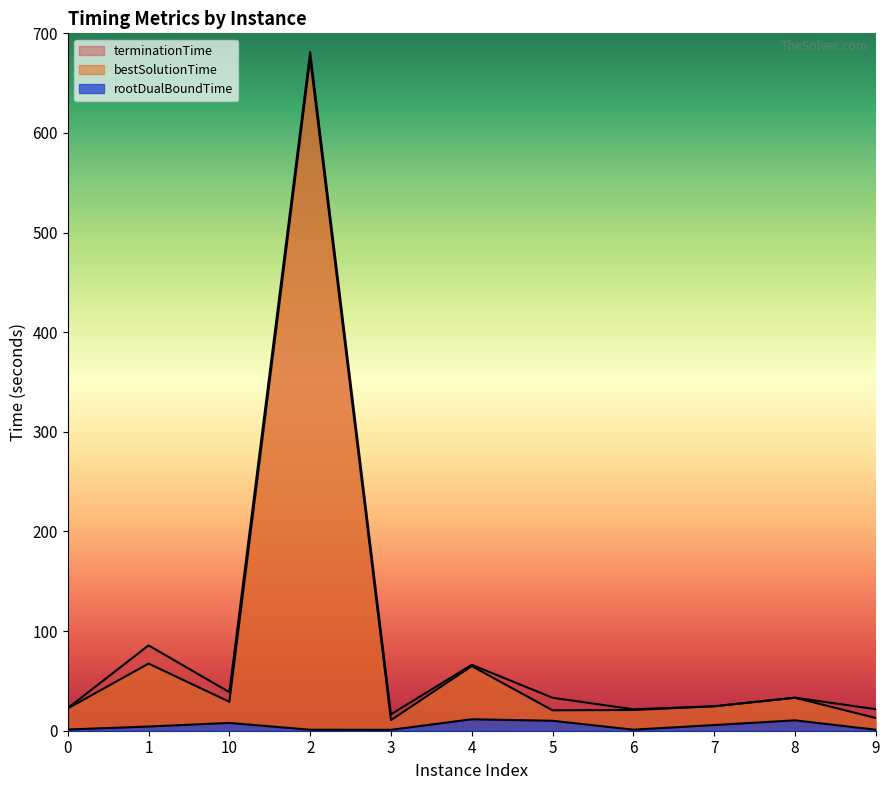

At which category does bestSolutionTime reach its first local peak?

1